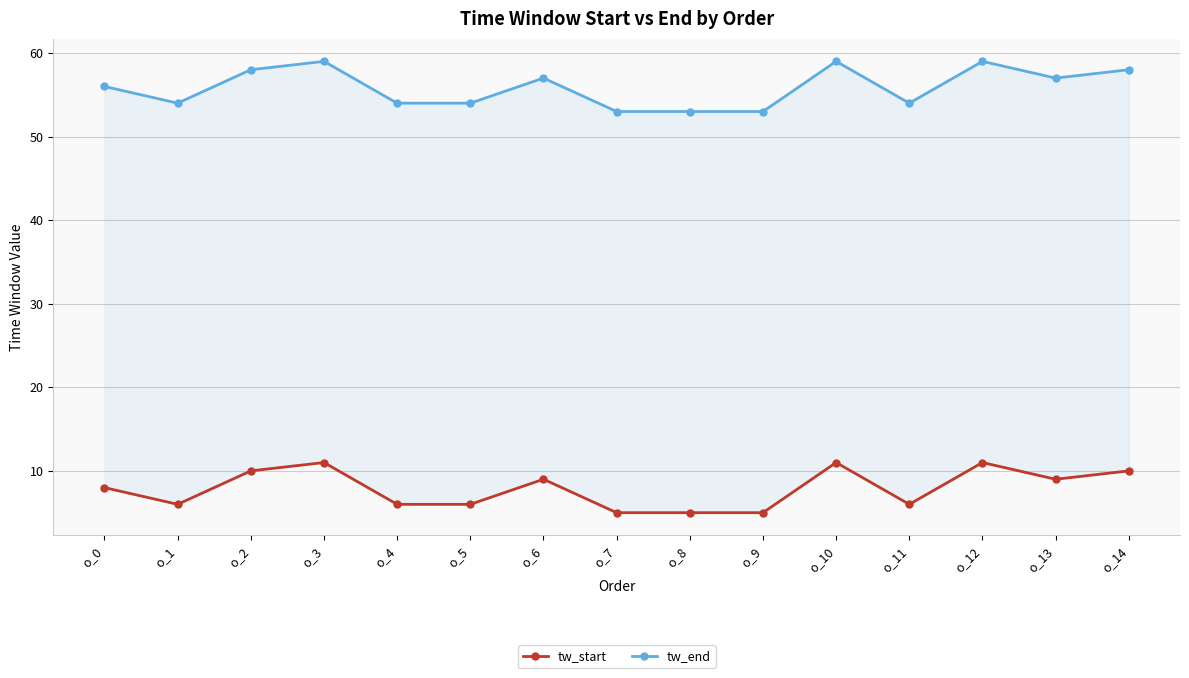

True or false: tw_end has a value of 58 at o_2.

True